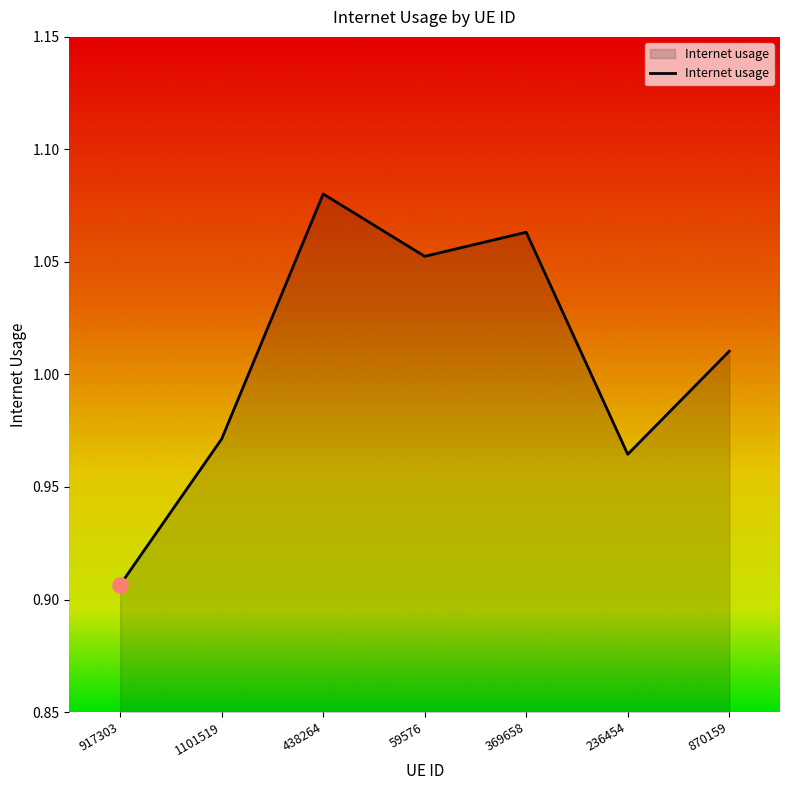

What is the change in value from 917303 to 59576?

+0.1